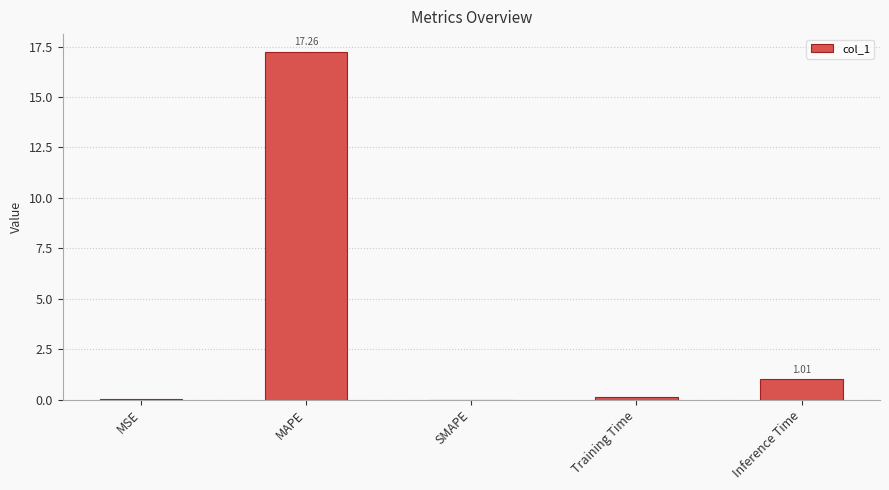

What is the change in value from SMAPE to Inference Time?

+1.0